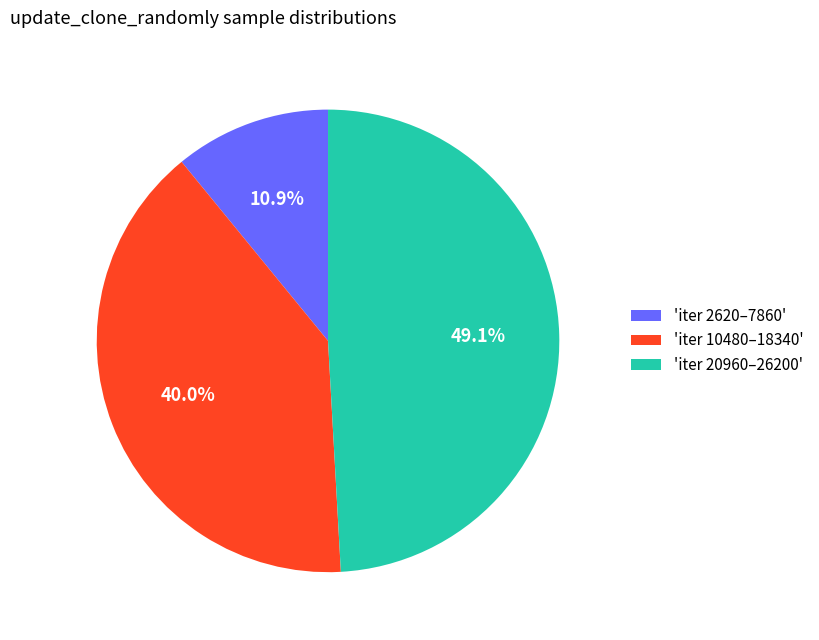

What percentage do 'iter 10480–18340' and 'iter 2620–7860' together represent?

50.9%